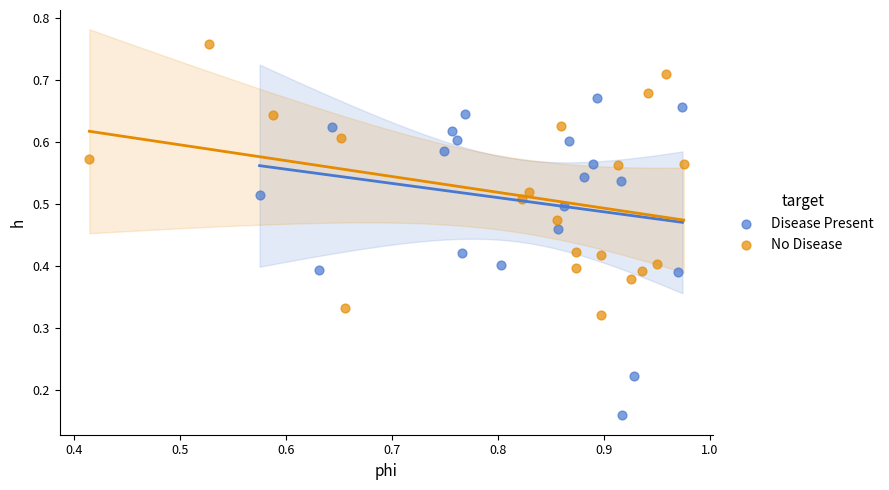

Which series reaches the minimum Y coordinate?

Disease Present